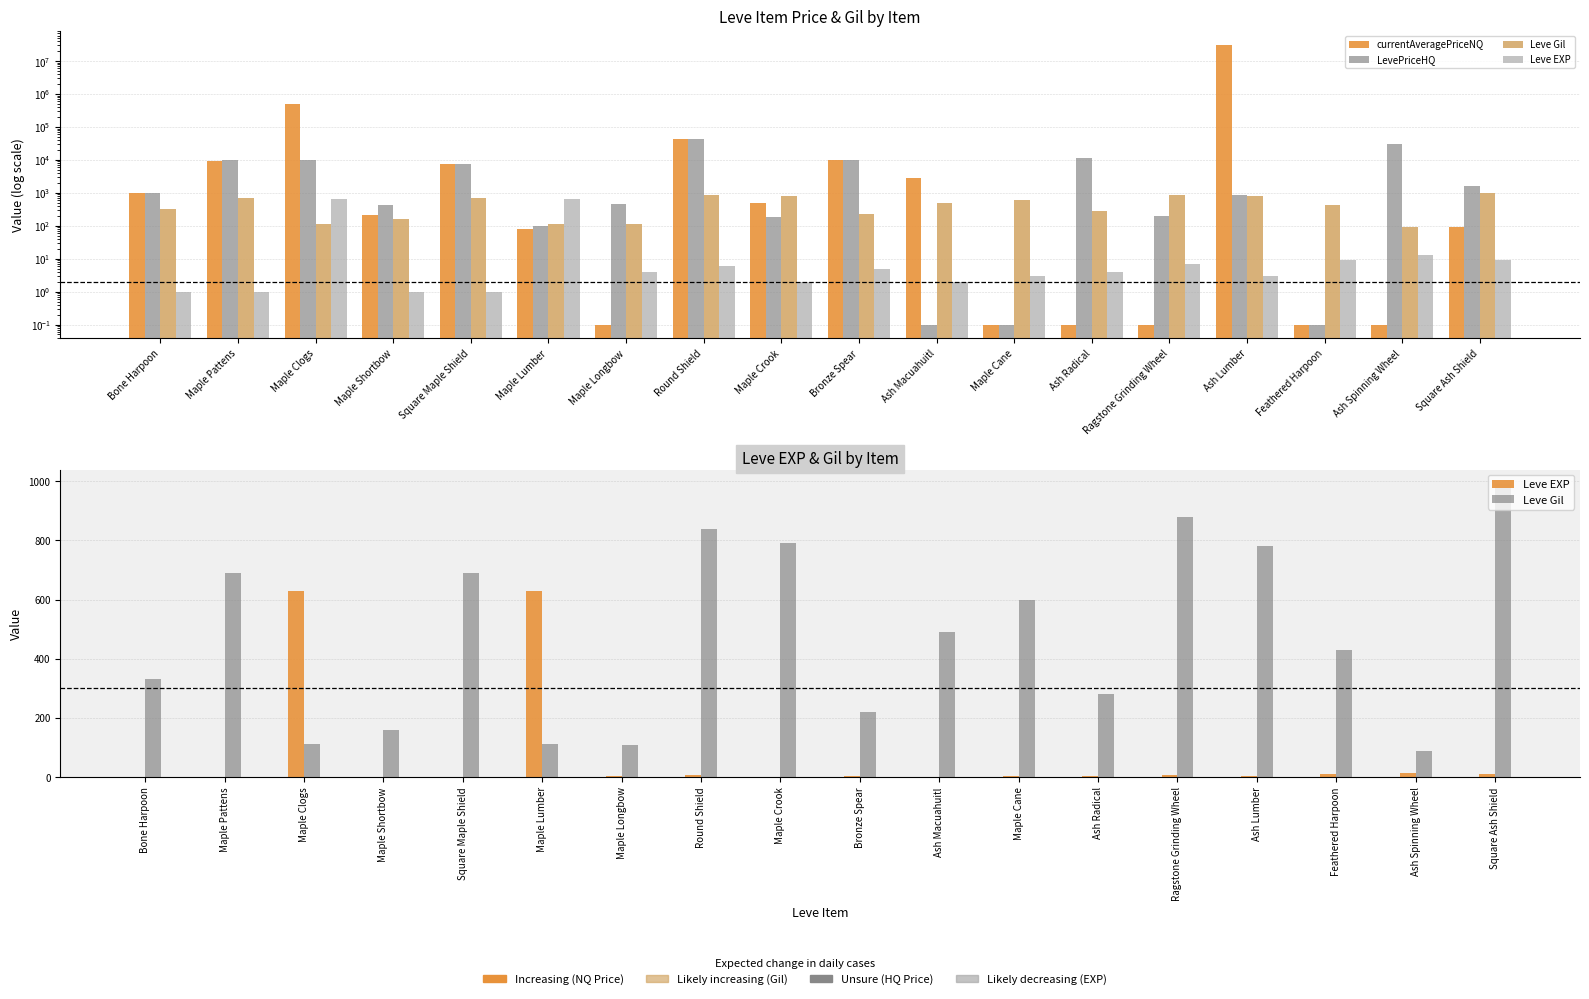

Where is currentAveragePriceNQ nearest to the value 15625853?

Maple Clogs